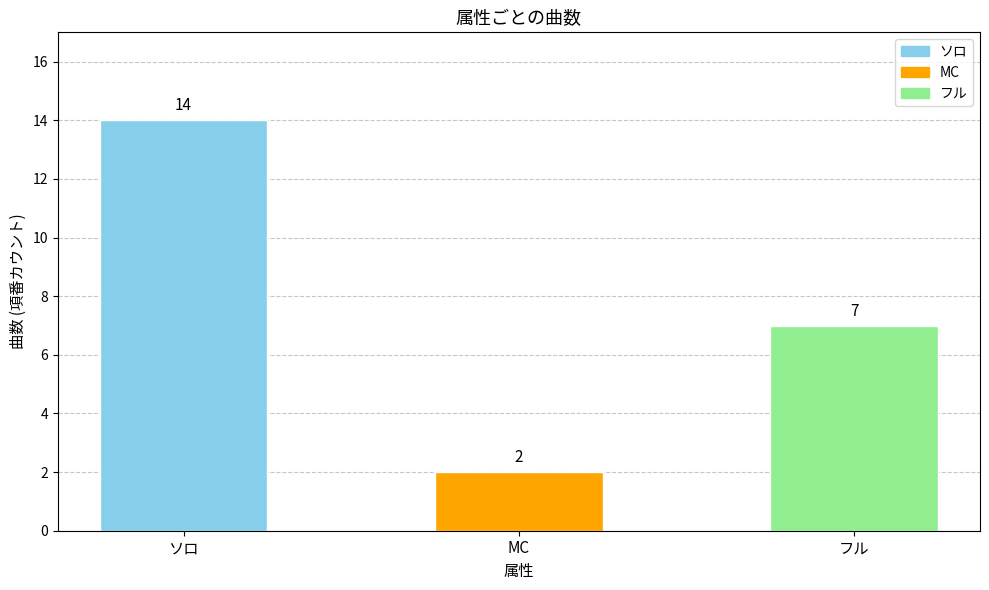

What is the ratio of the value at ソロ to the value at フル?

2.0